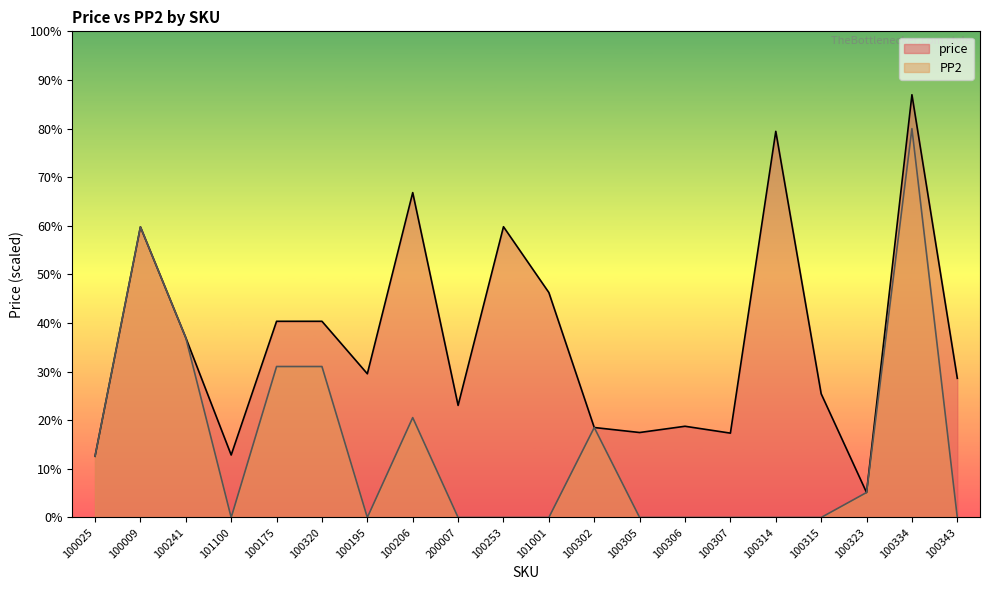

Which series has the largest total across all categories?

price